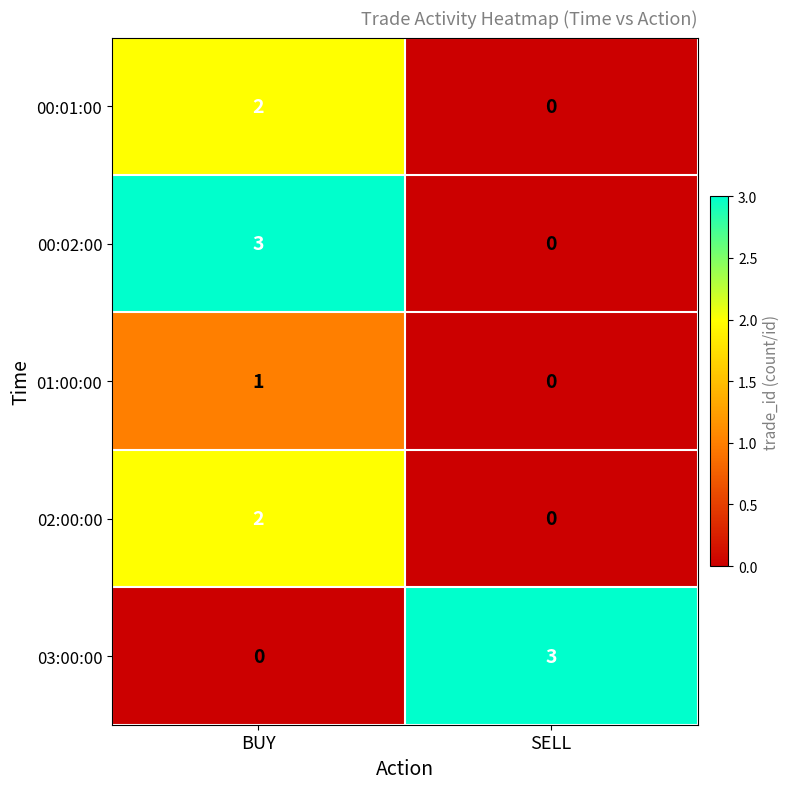

Reading left to right, extract all data points from this chart.

00:01:00: BUY=2	SELL=0
00:02:00: BUY=3	SELL=0
01:00:00: BUY=1	SELL=0
02:00:00: BUY=2	SELL=0
03:00:00: BUY=0	SELL=3